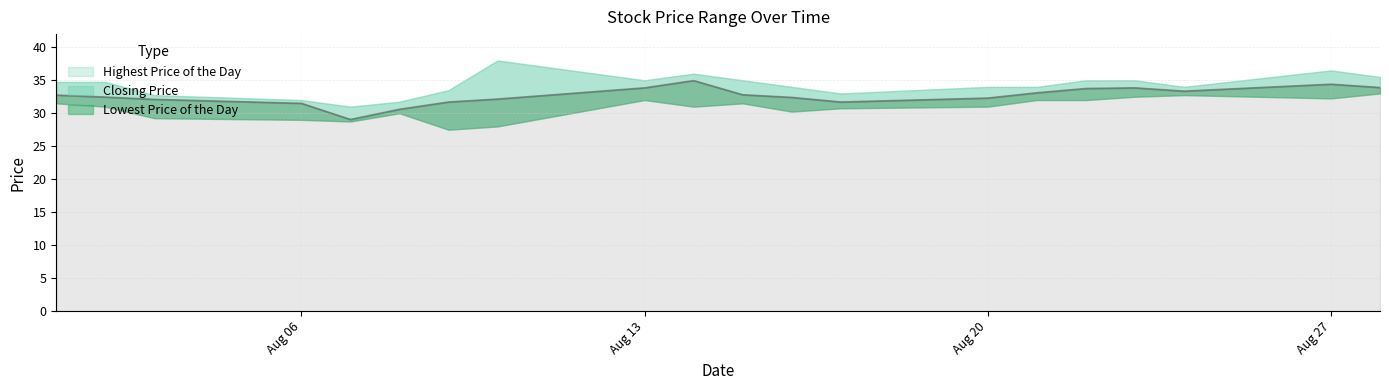

True or false: Highest Price of the Day has a value of 50.2 at 16.

False